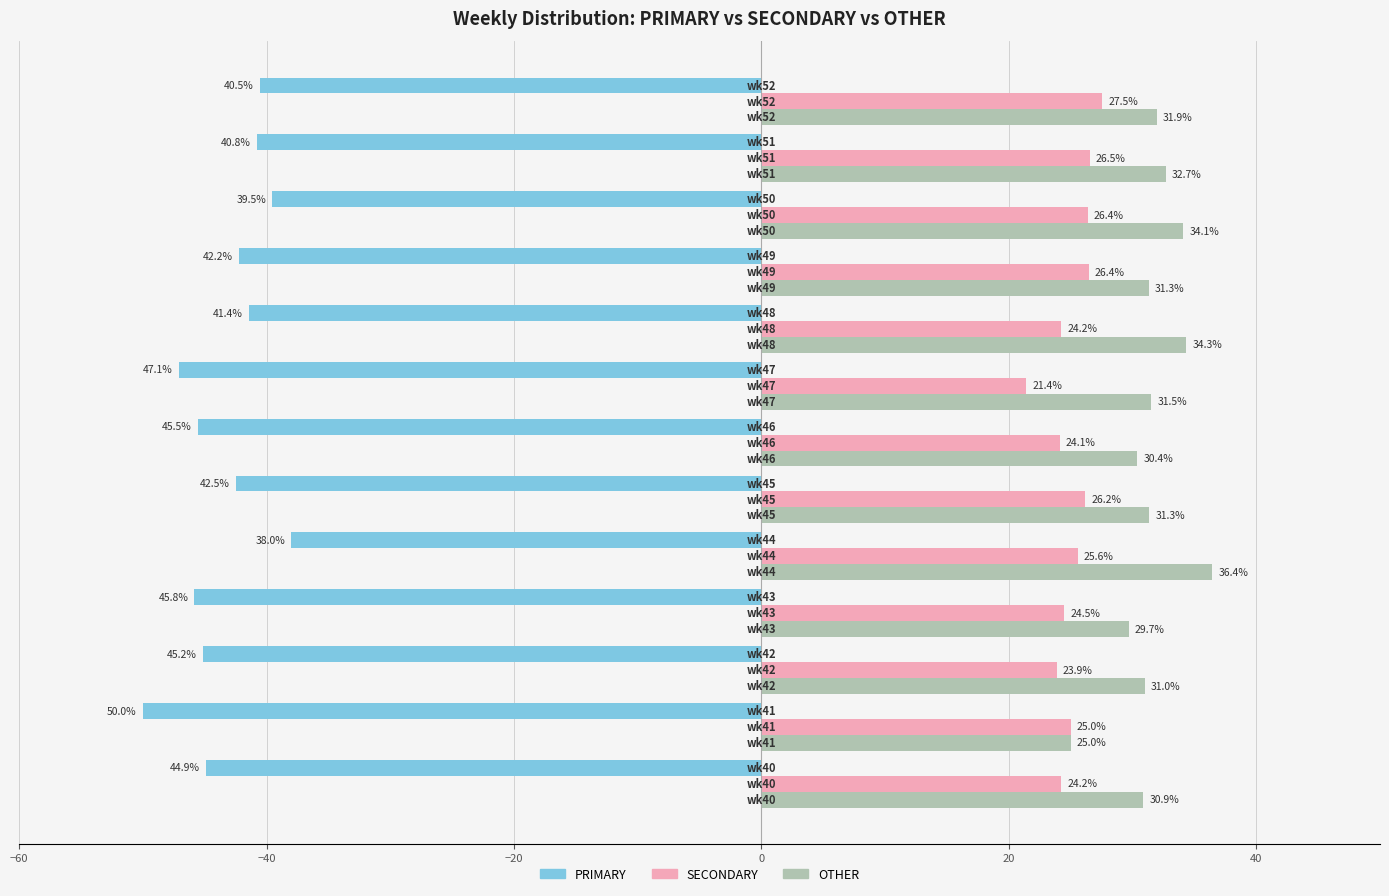

Which series has the widest spread of values?

PRIMARY